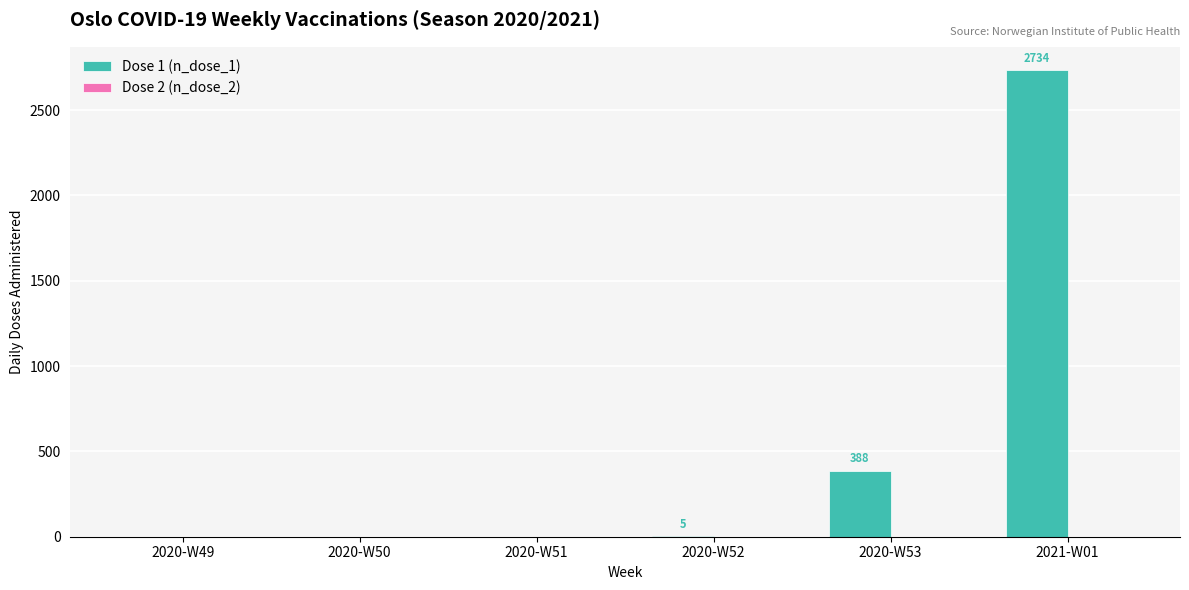

What is the sum of all values?

3127